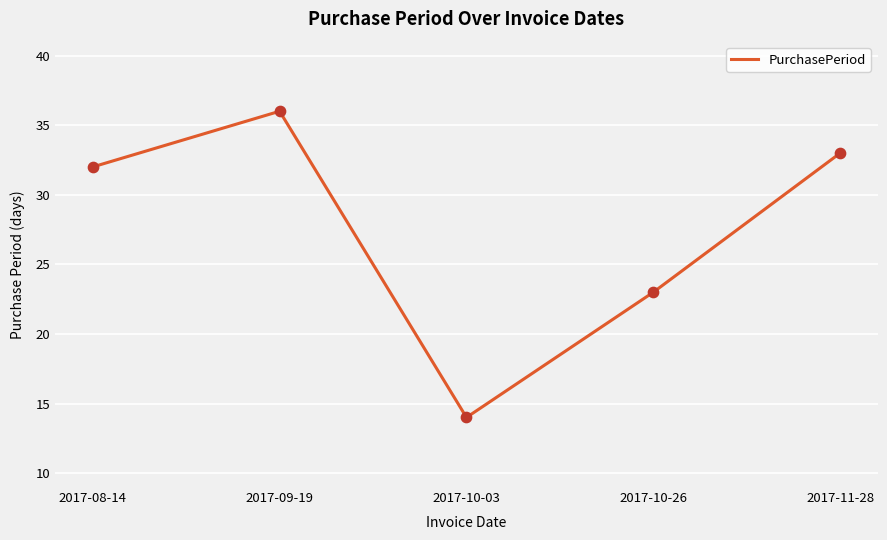

What is the ratio of the value at 2017-11-28 to the value at 2017-10-03?

2.4